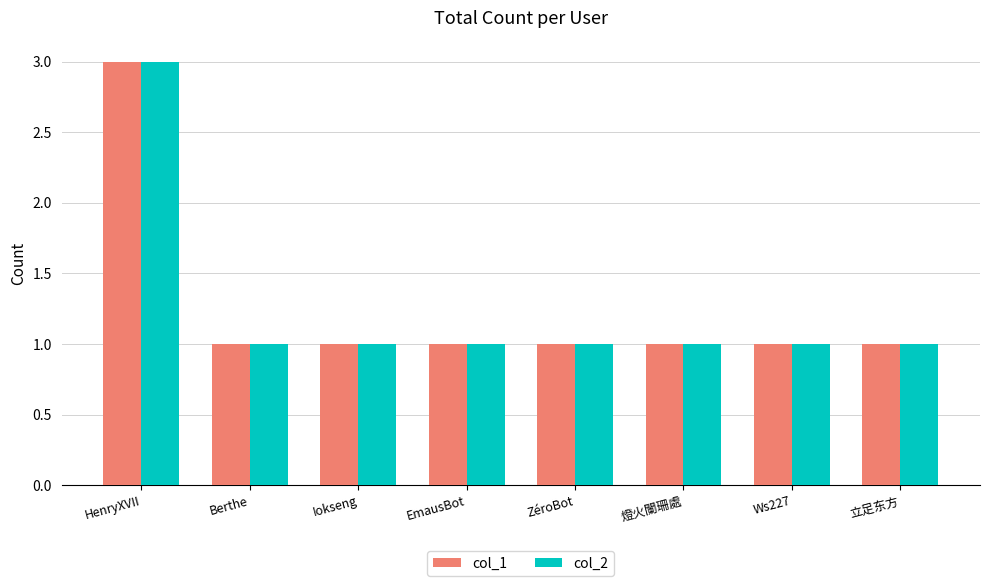

The col_2 series shows 5 at HenryXVII. True or false?

False